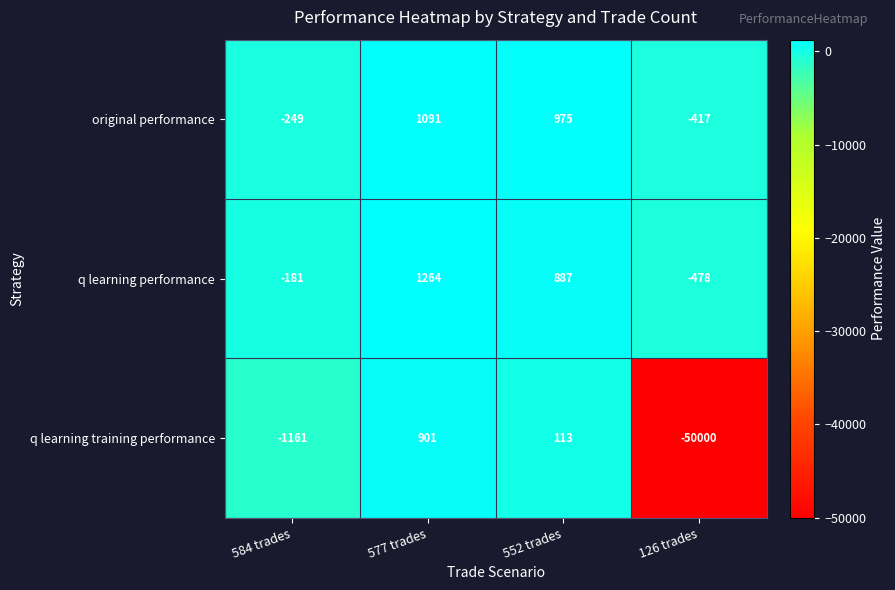

Reading right to left, what are all the values shown in this chart?

original performance: 126 trades=-417	552 trades=975	577 trades=1091	584 trades=-249
q learning performance: 126 trades=-478	552 trades=887	577 trades=1264	584 trades=-181
q learning training performance: 126 trades=-50000	552 trades=113	577 trades=901	584 trades=-1161